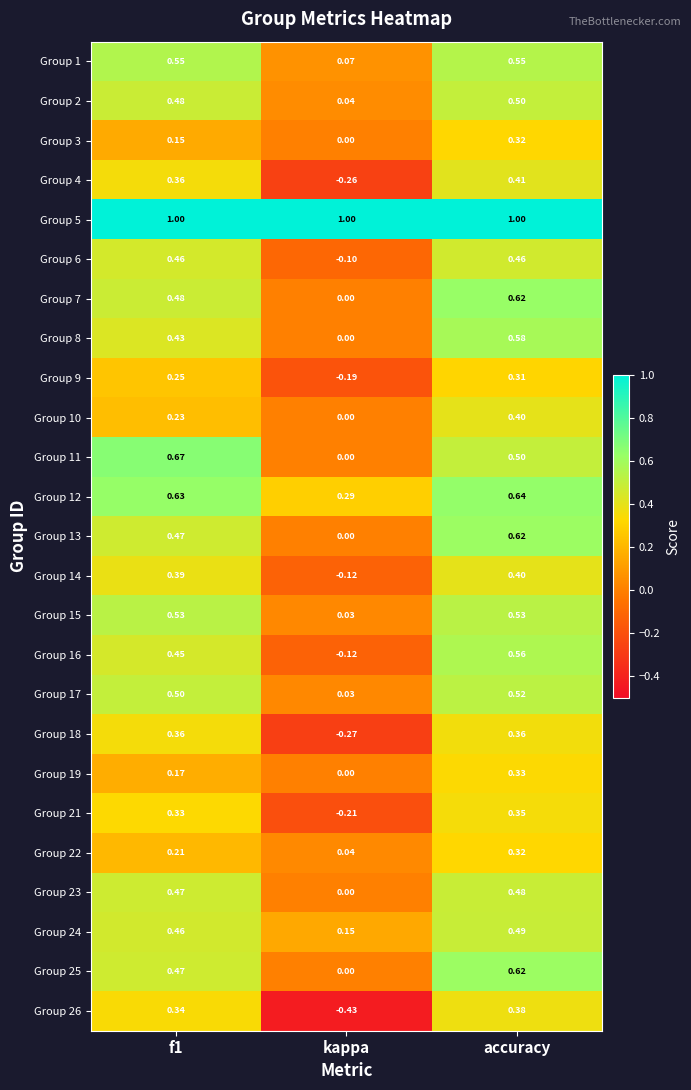

Which series changed the most between kappa and accuracy?

Group 26